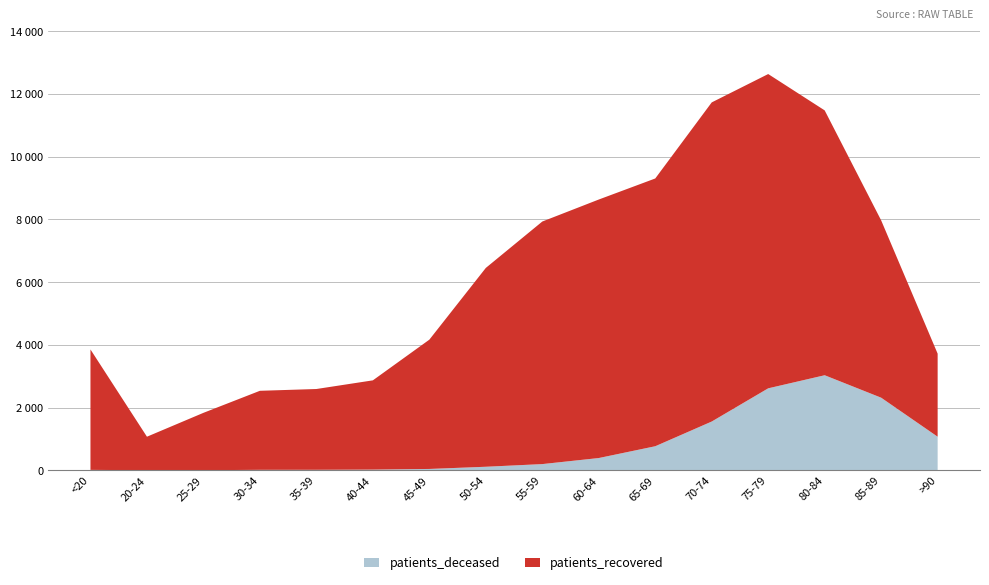

Reading left to right, transcribe all the data shown in this chart.

patients_deceased: 13	3	3	15	16	22	43	113	198	391	767	1555	2614	3031	2315	1071
patients_recovered: 3840	1068	1829	2520	2576	2846	4122	6340	7734	8243	8538	10176	10021	8445	5654	2648